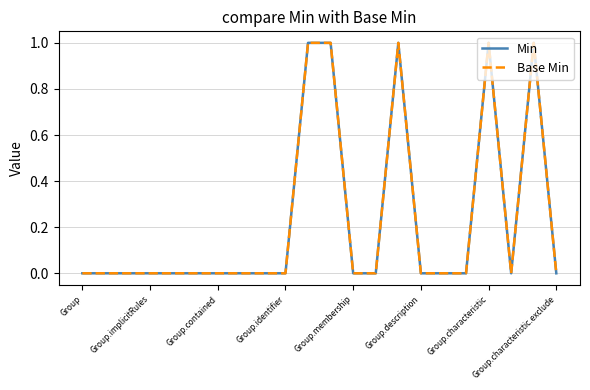

Is this an area chart (filled region under the line)?

No